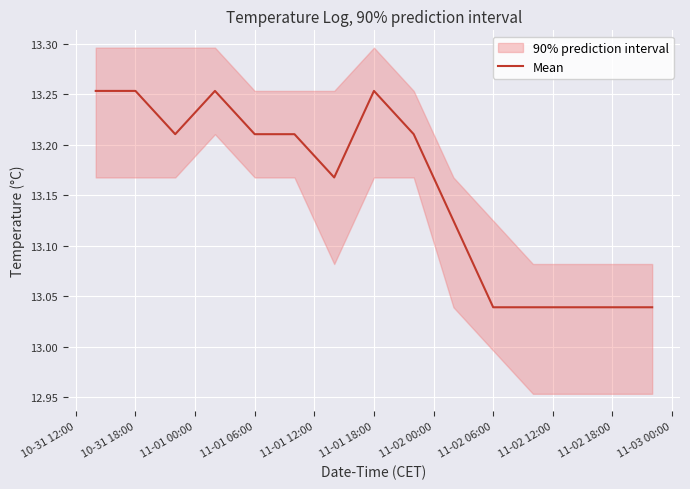

What is the minimum value shown in the chart?

13.0